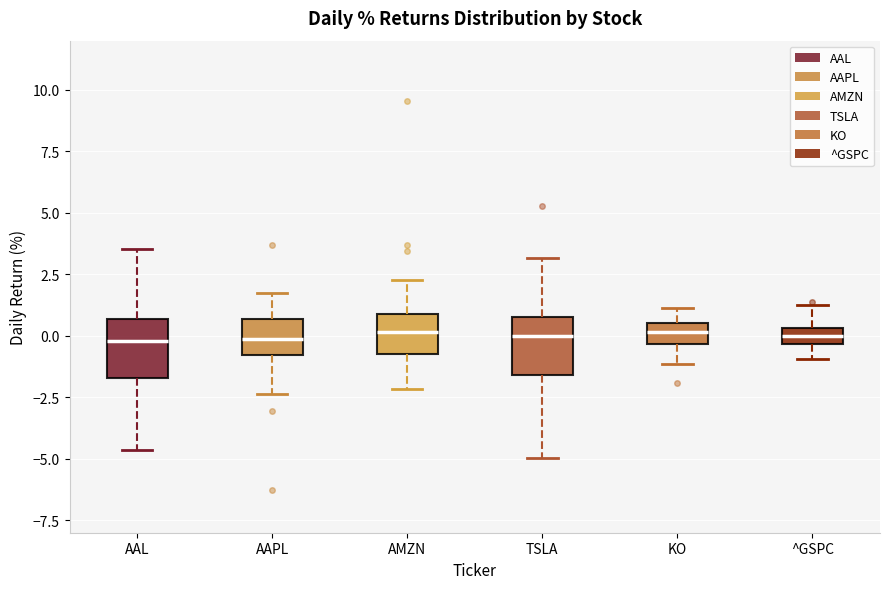

Where is the upper edge of the box for AAPL on the y-axis? The values are not printed on the chart, so give them approximately, as read against the axis.

0.5